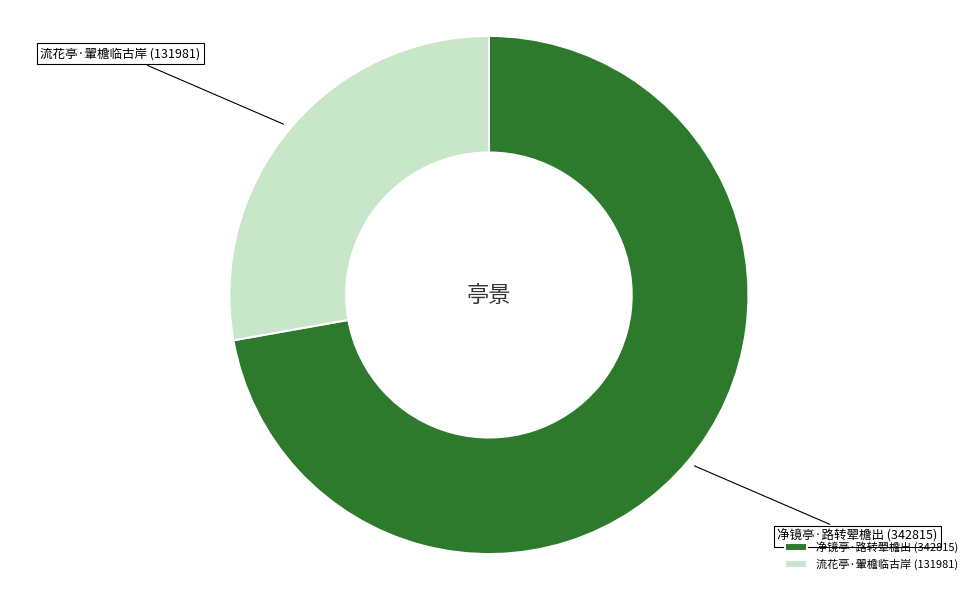

True or false: 净镜亭·路转翚檐出 accounts for 85% of the total.

False